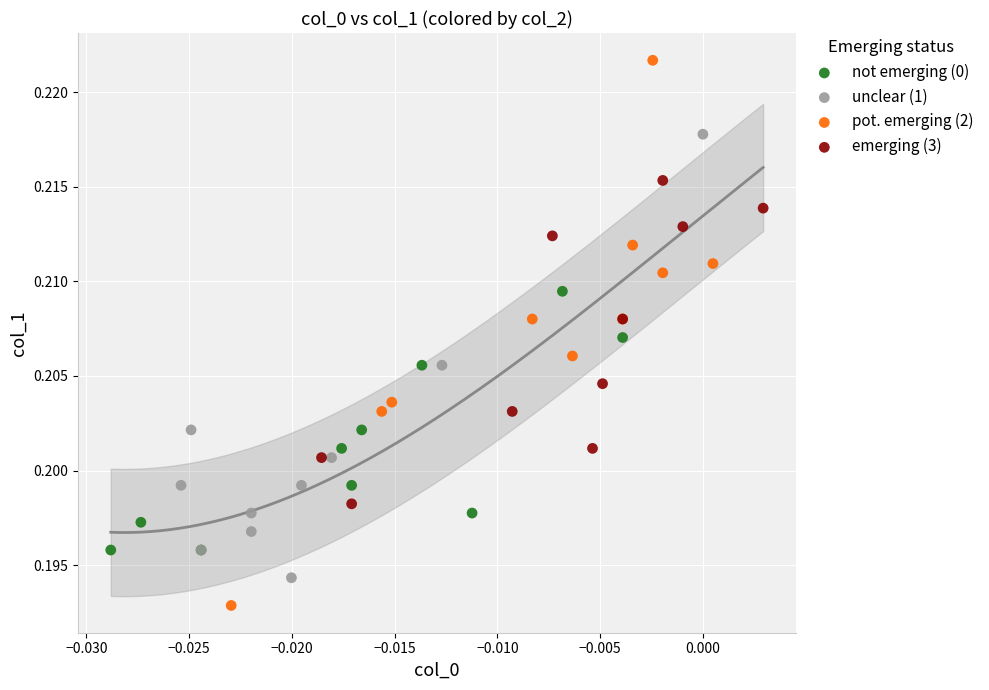

Which series reaches the minimum Y coordinate?

pot. emerging (2)